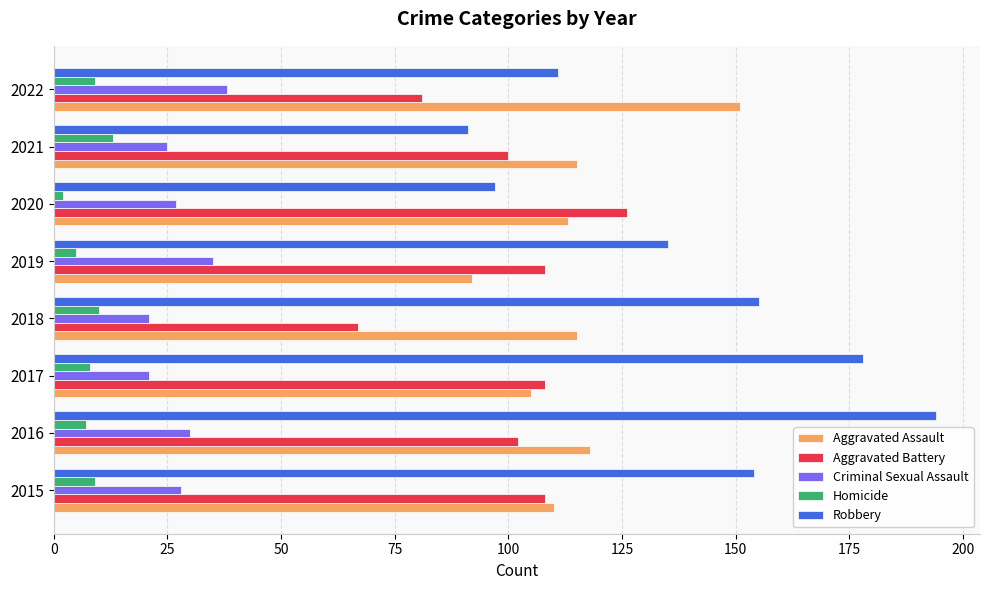

Which series has the largest total across all categories?

Robbery